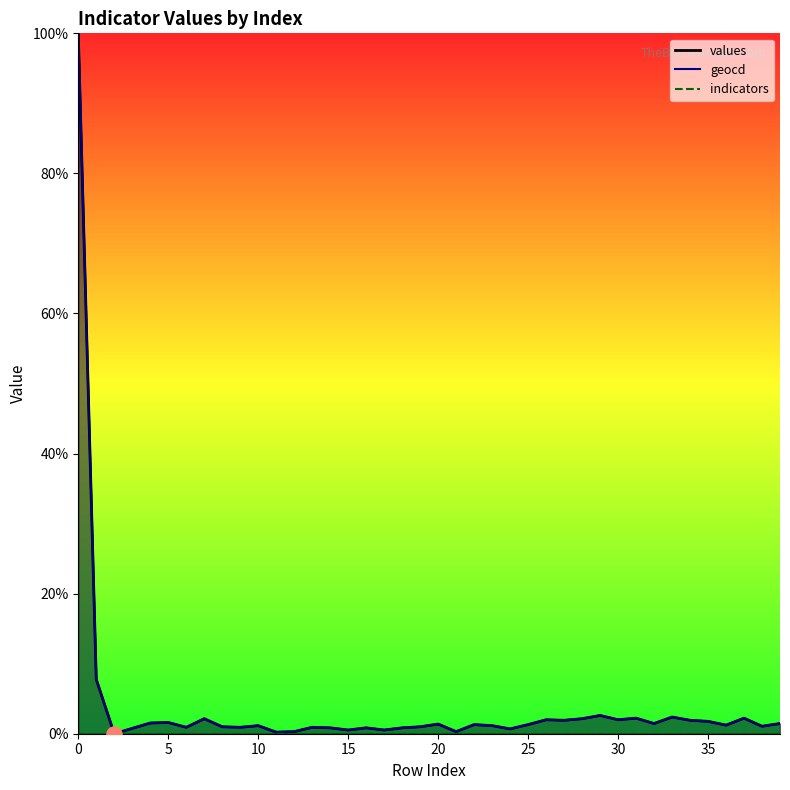

Which series has the largest total across all categories?

geocd